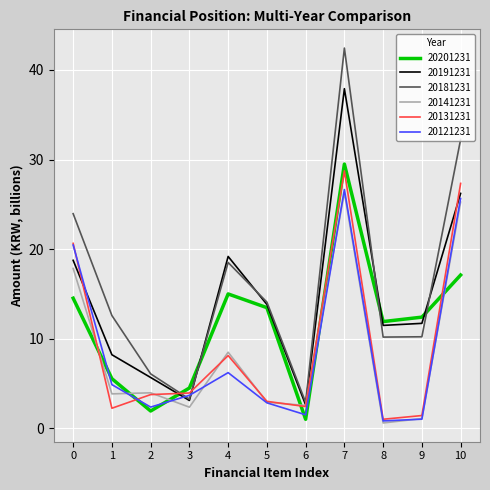

What is the sum of all 20131231 values?

102.5